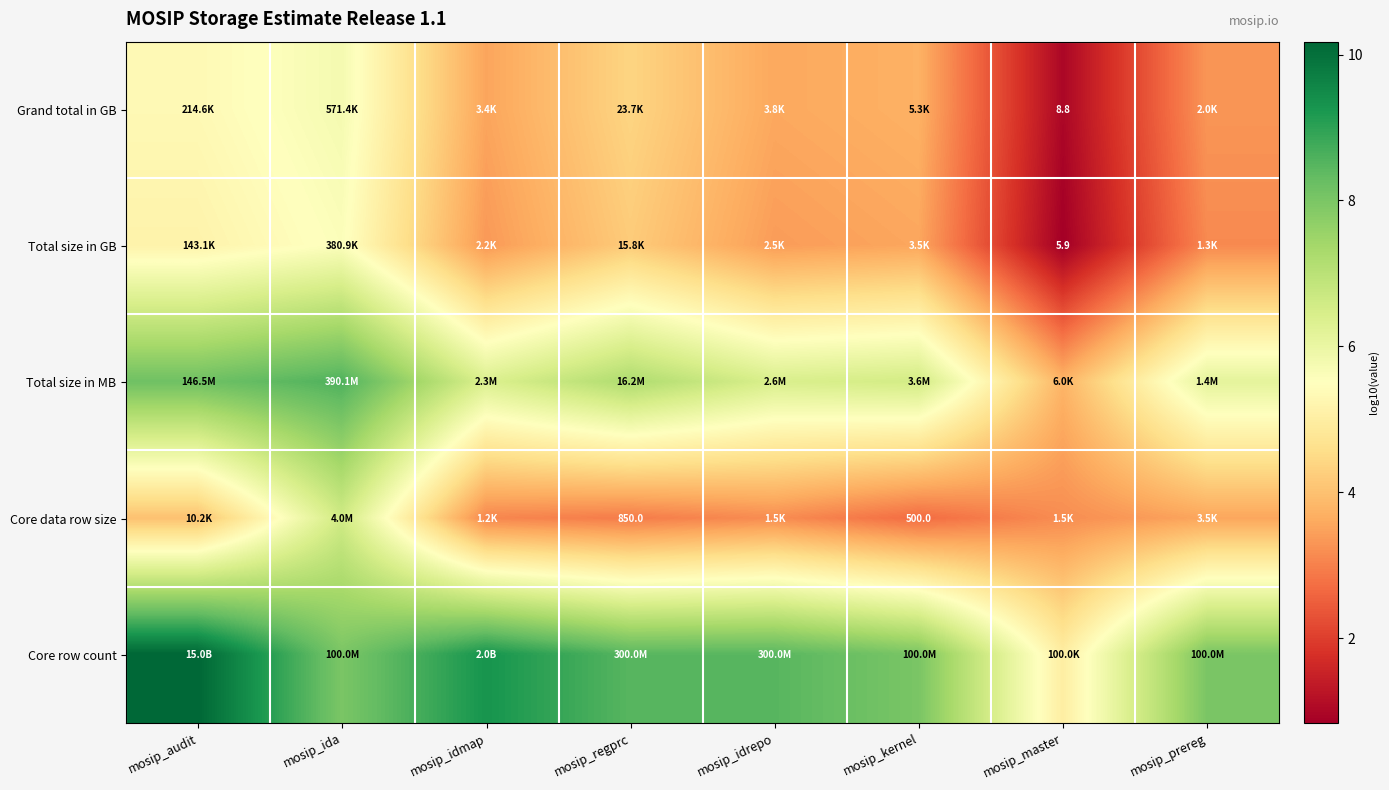

Which has a higher value, mosip_audit or mosip_ida?

mosip_ida